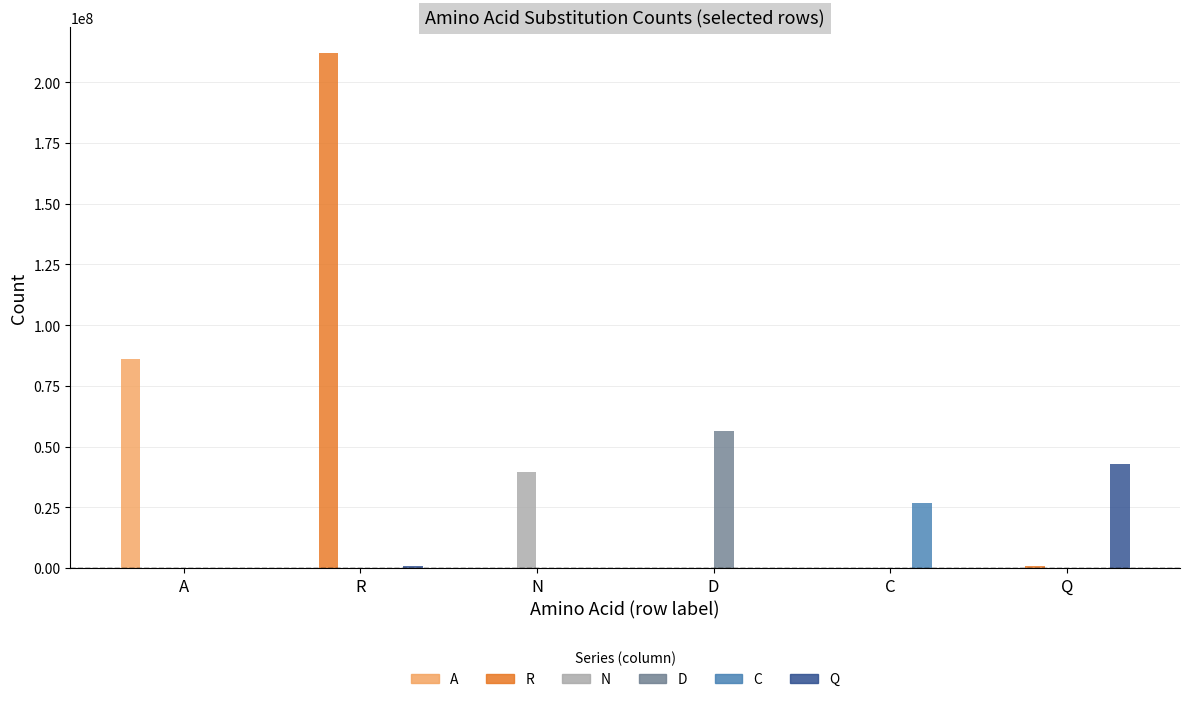

Is the value of N at N greater than the value of D at D?

No